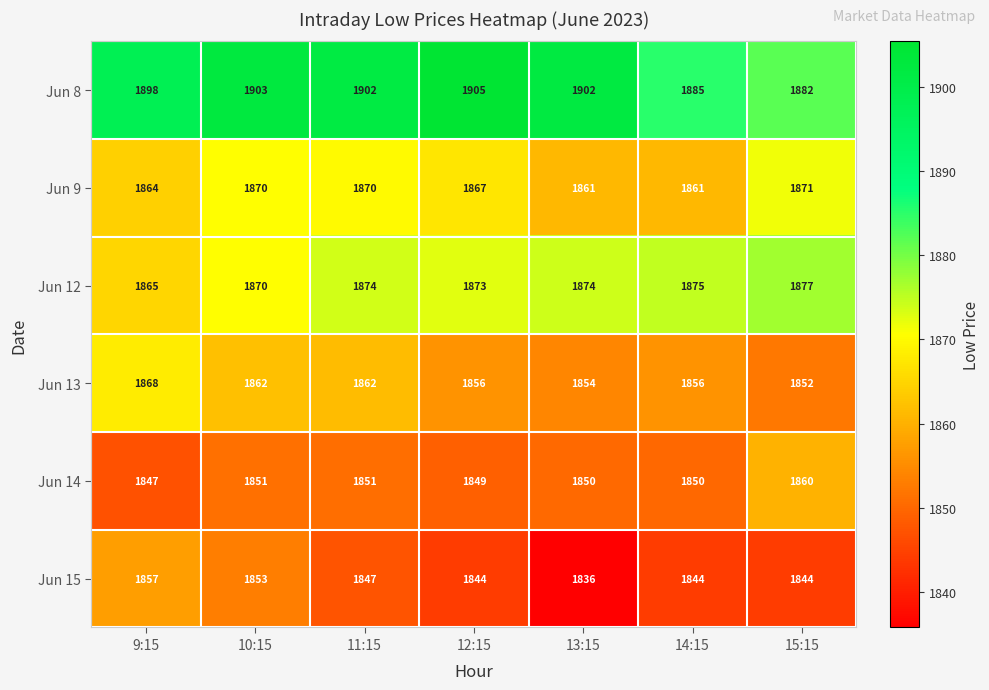

What is the maximum value for Jun 13?

1868